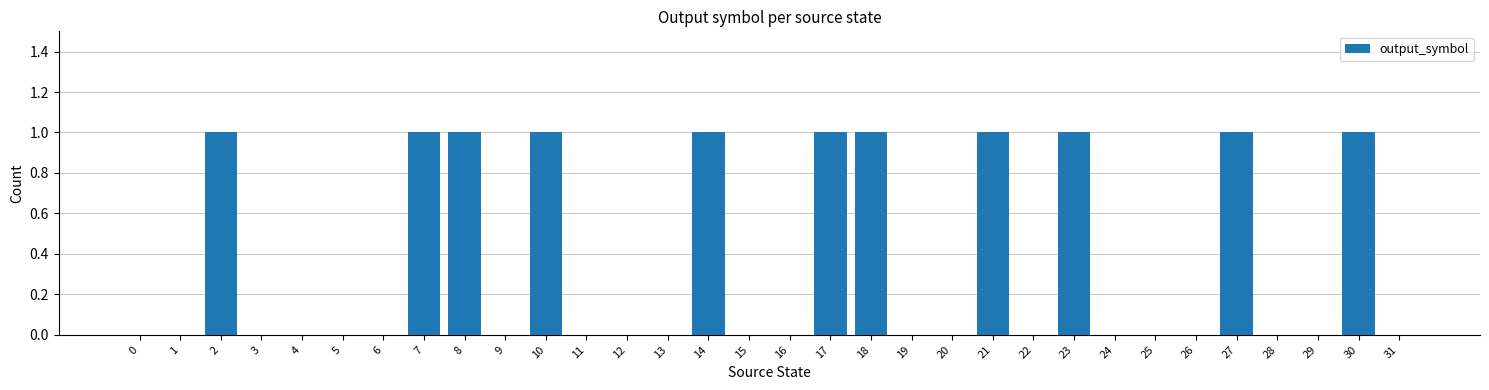

Reading right to left, list all the values displayed in this chart.

31=0	30=1	29=0	28=0	27=1	26=0	25=0	24=0	23=1	22=0	21=1	20=0	19=0	18=1	17=1	16=0	15=0	14=1	13=0	12=0	11=0	10=1	9=0	8=1	7=1	6=0	5=0	4=0	3=0	2=1	1=0	0=0